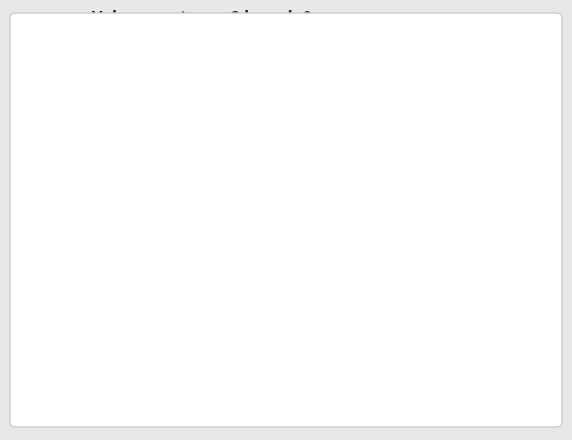

Does any single category account for the majority?

Yes